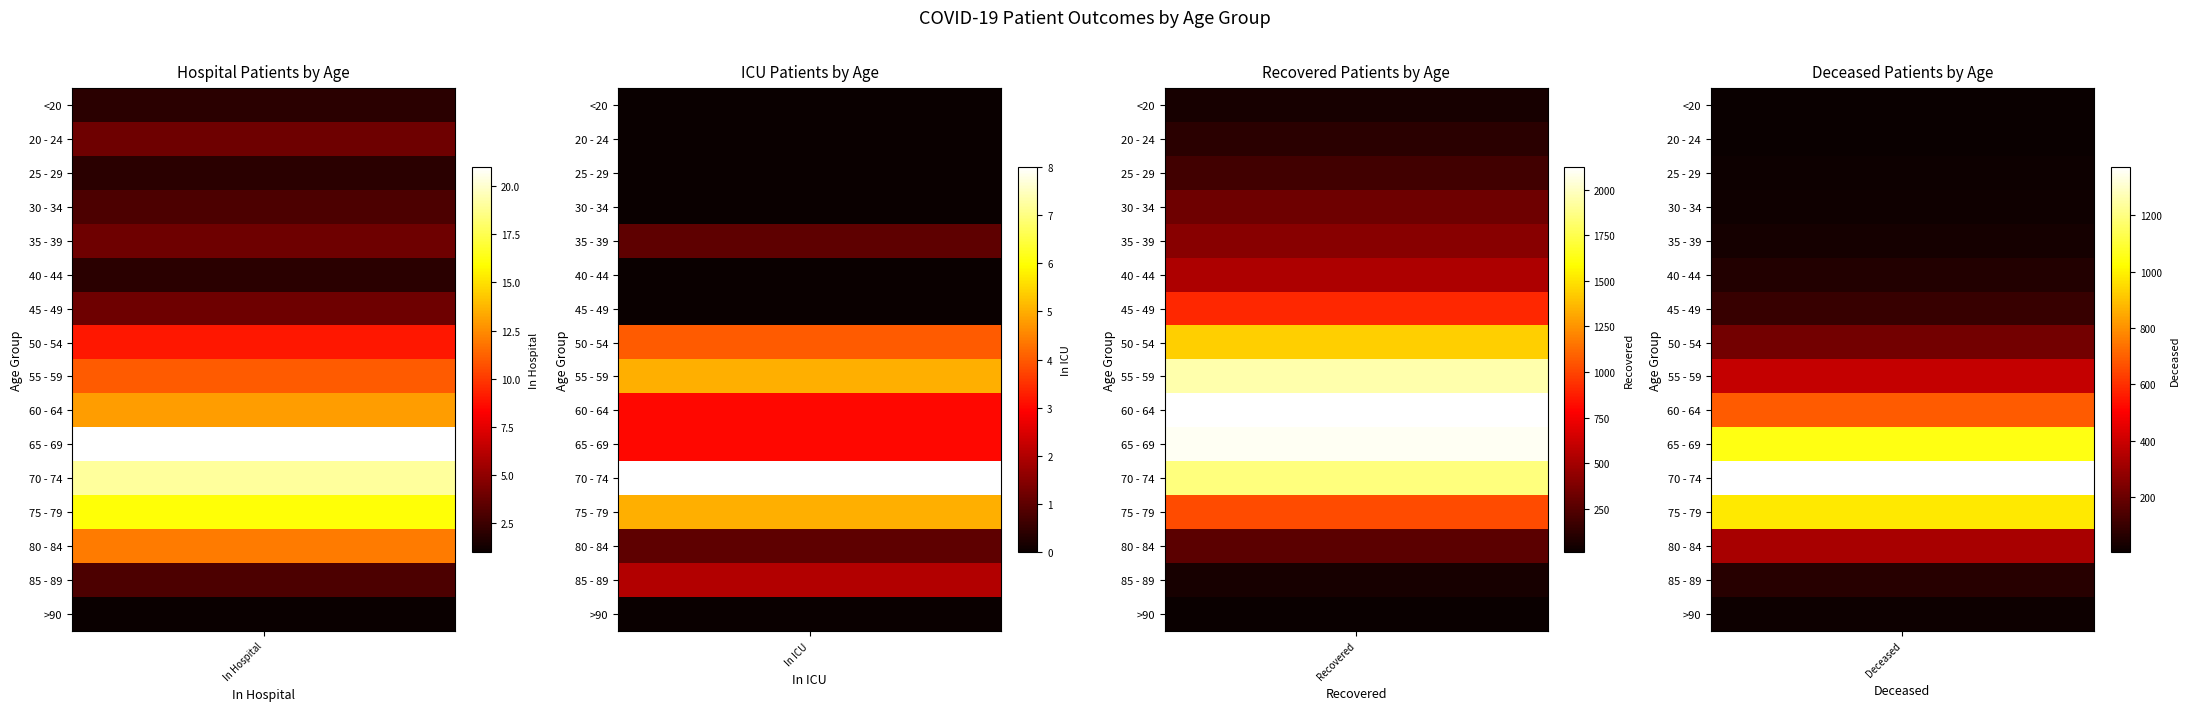

What is the sum of all 35 - 39 values?

444